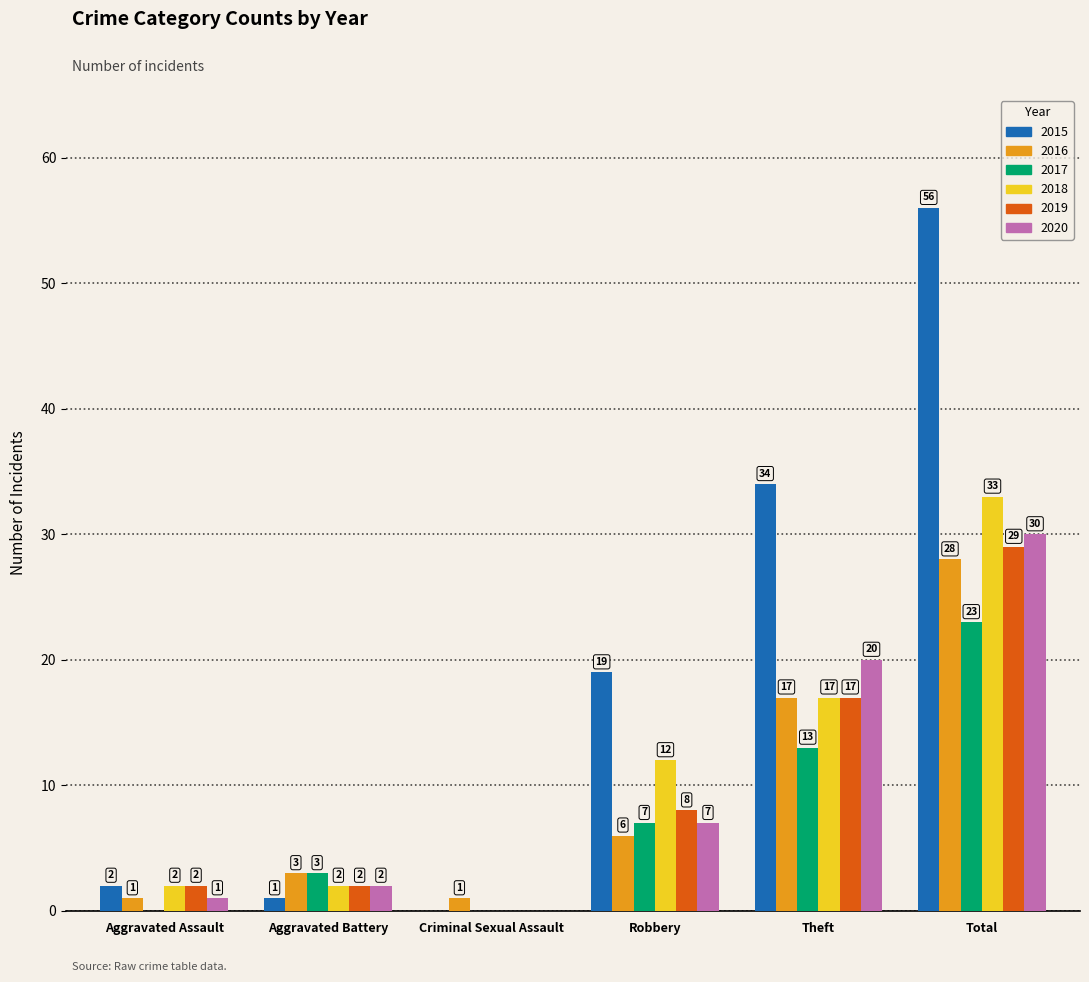

Which series changed the most between Theft and Total?

2015